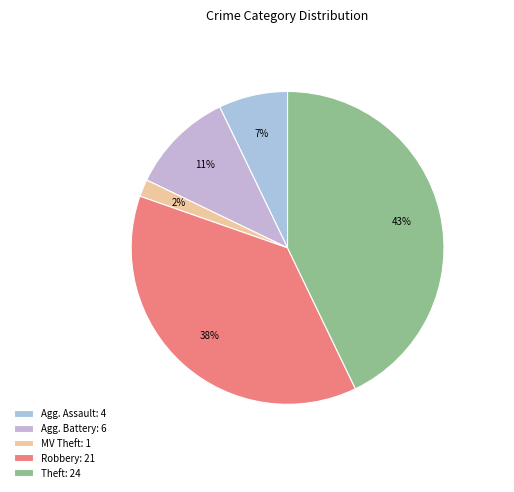

Is there any slice that represents more than half of the pie?

No